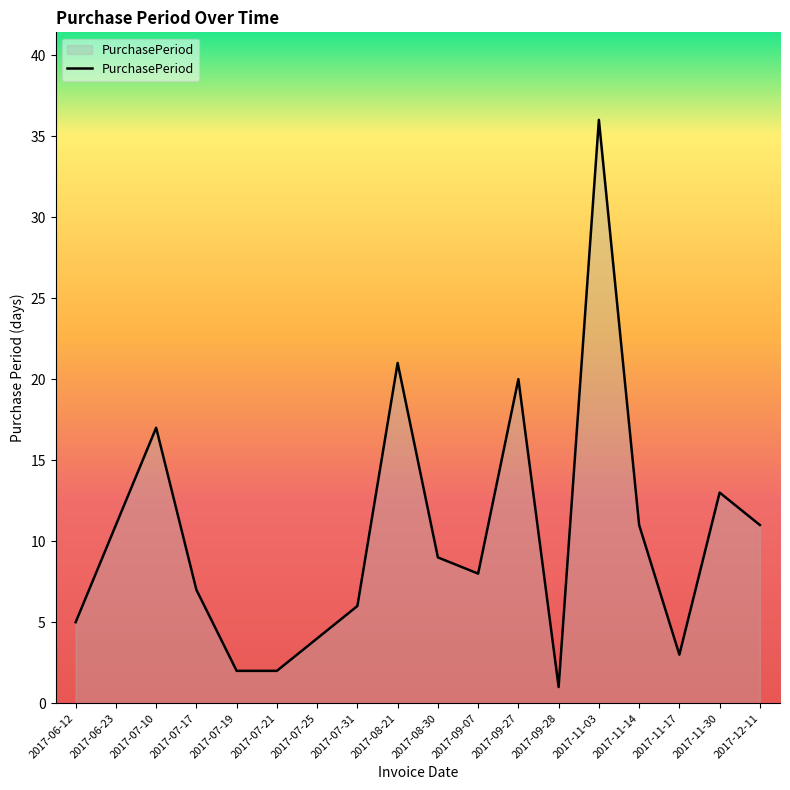

What is the difference between the maximum and minimum values?

35